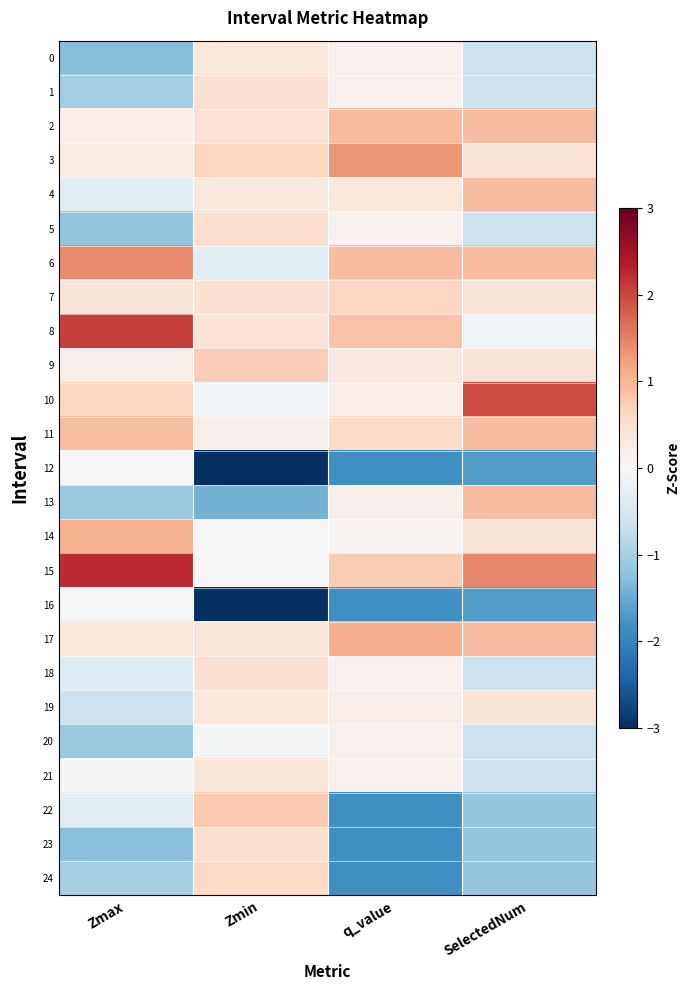

Which series changed the most between Zmax and SelectedNum?

8